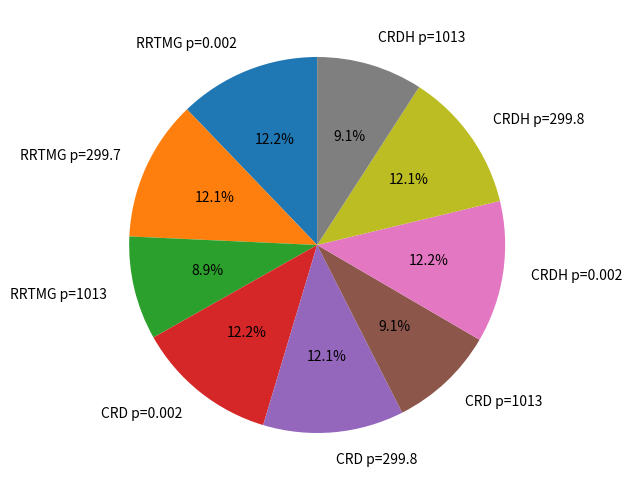

Count the number of slices in the pie.

9